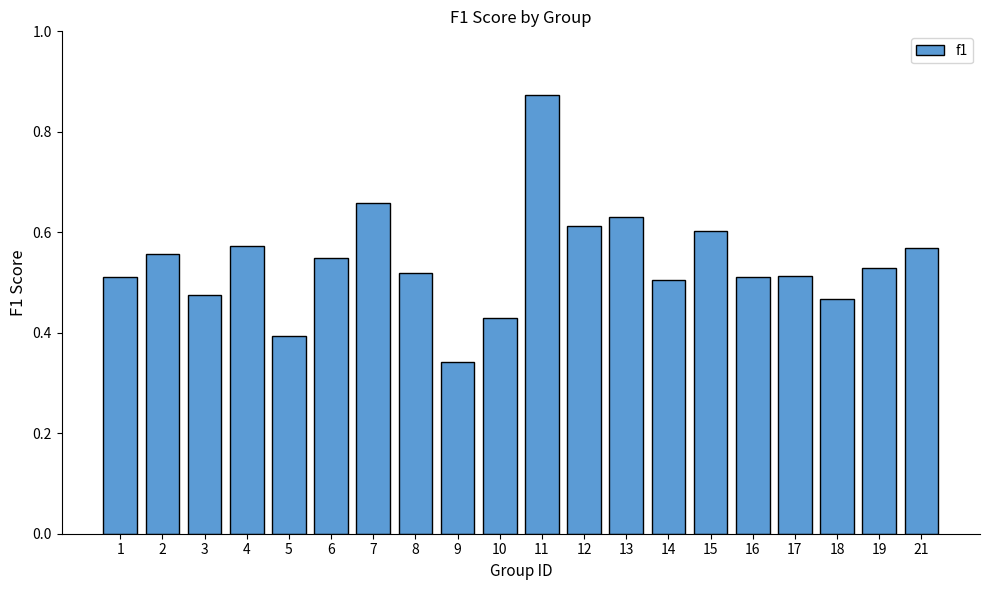

Count the values in the range 0 to 1.

20